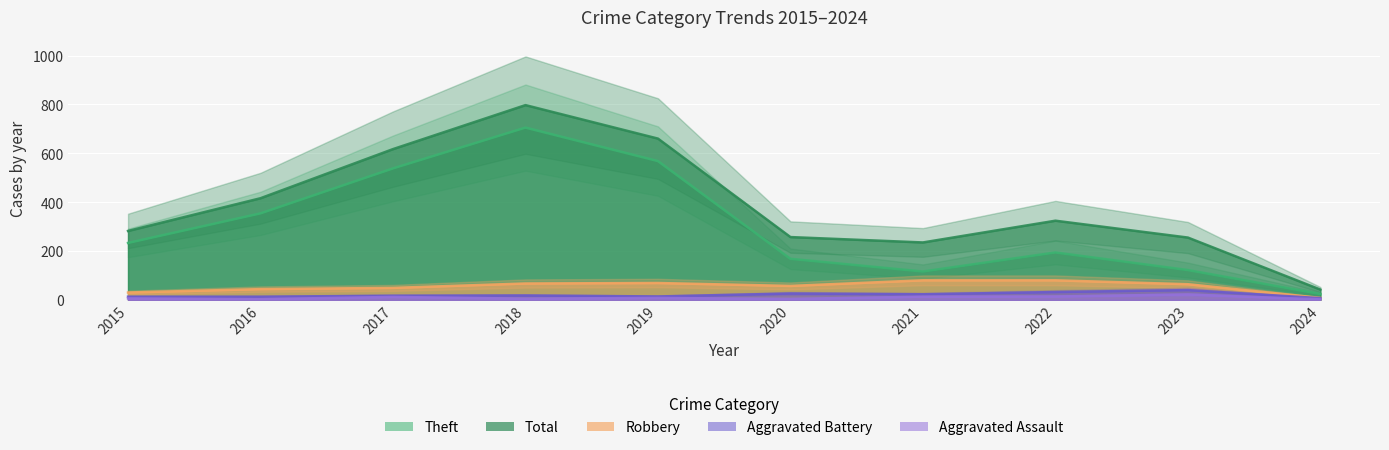

What is the average value of the Total series?

388